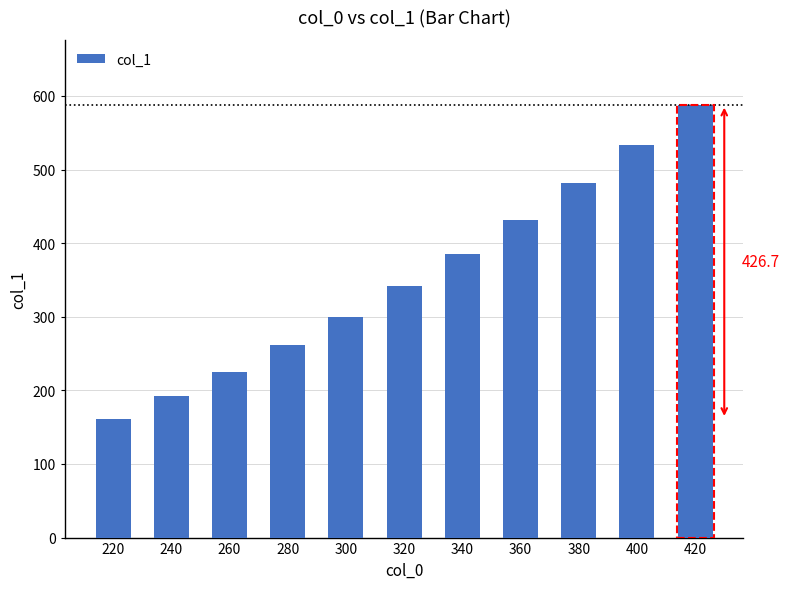

What is the average value?

354.7